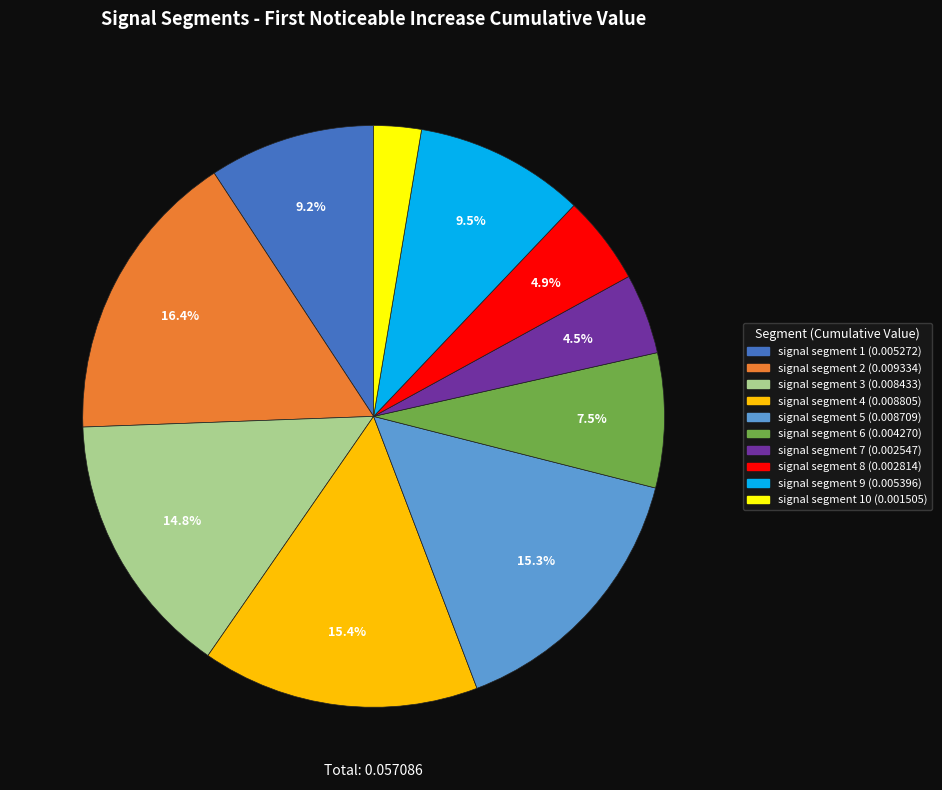

Does any single category account for the majority?

No